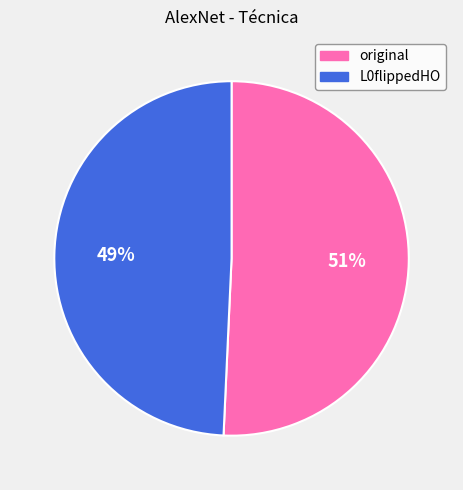

Which slice is the largest?

original